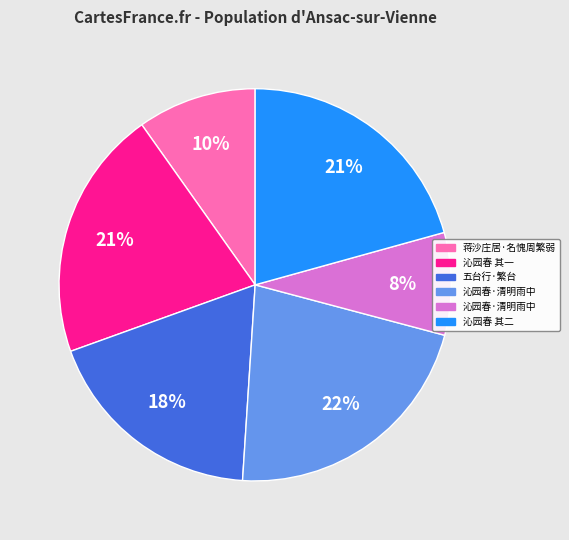

To the nearest percent, what is the average slice percentage?

17%